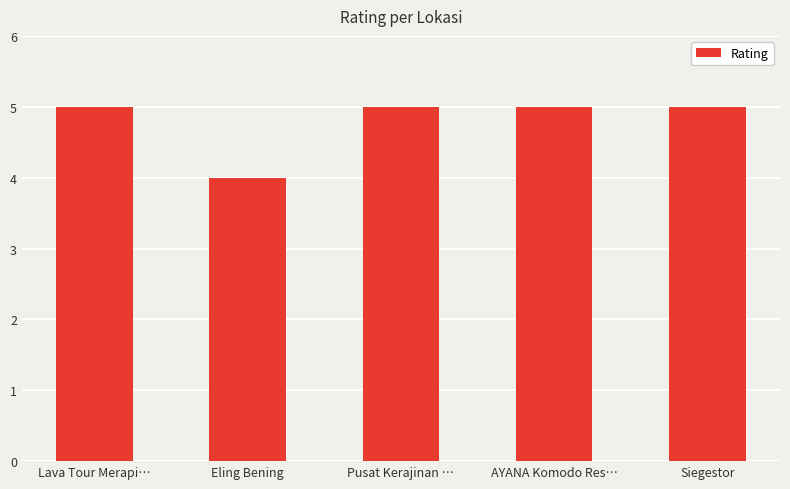

What is the sum of the values at AYANA Komodo Res… and Eling Bening?

9